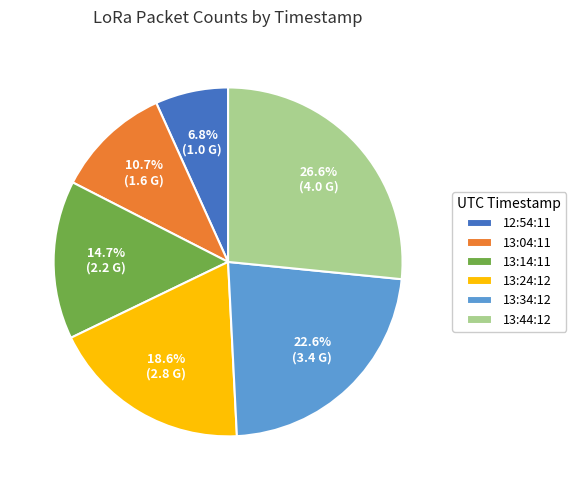

To the nearest percent, what portion does 13:44:12 represent?

27%